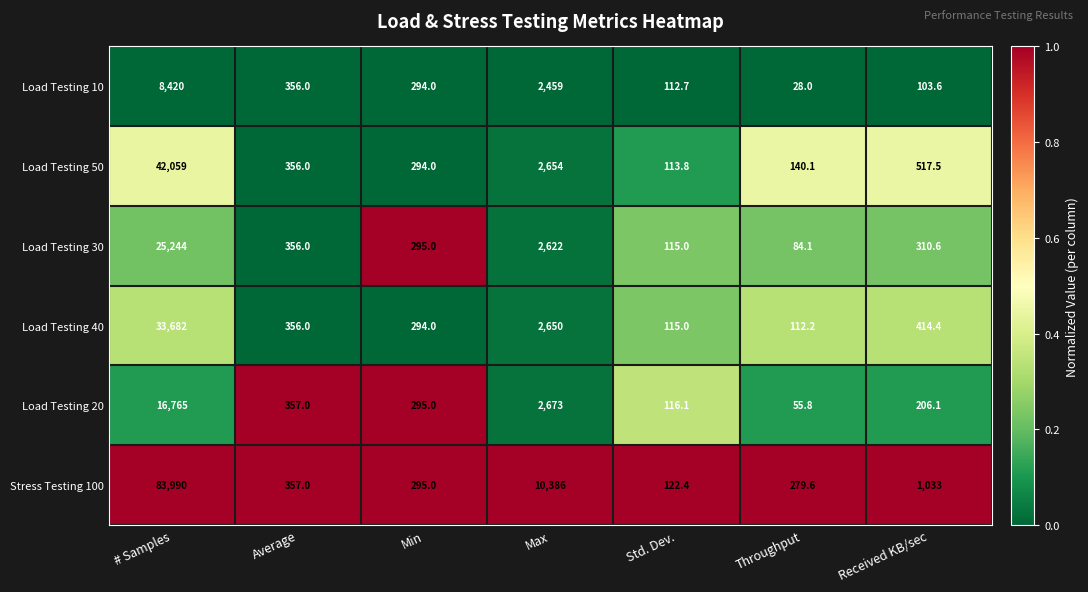

What is the difference between the Load Testing 10 values at Min and Throughput?

266.0